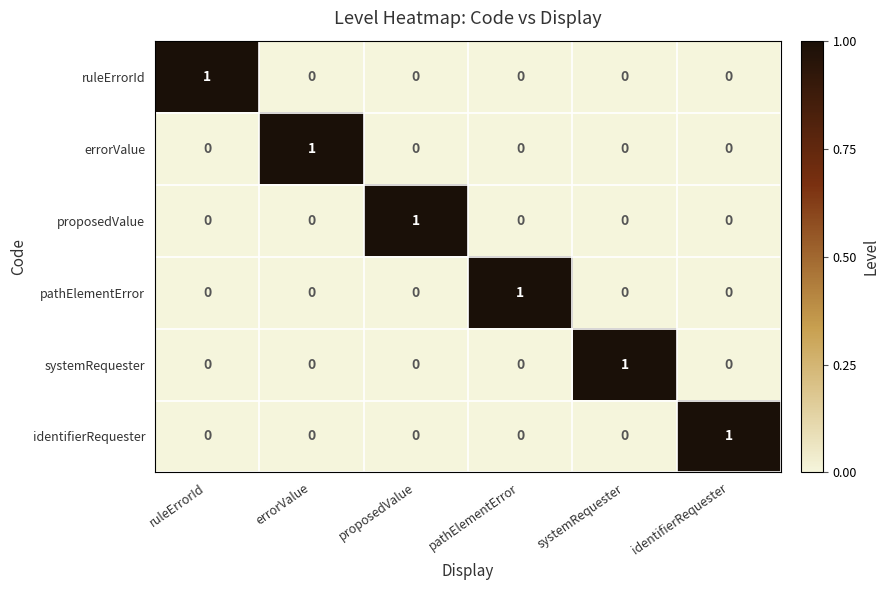

Is it true that ruleErrorId equals 0 at pathElementError?

True